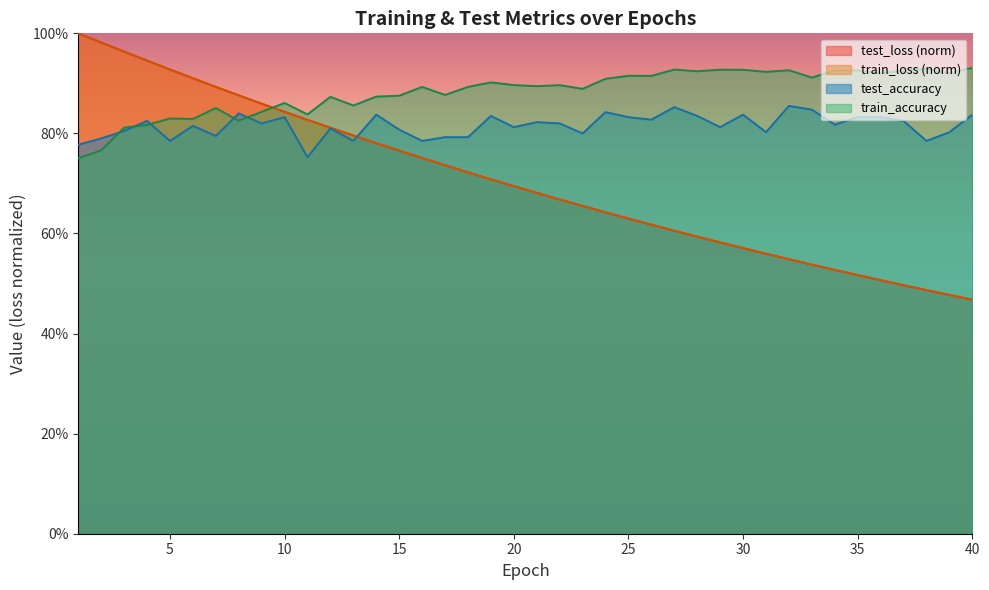

Reading left to right, extract all data points from this chart.

test_loss: 1=1.0	2=1.0	3=1.0	4=0.9	5=0.9	6=0.9	7=0.9	8=0.9	9=0.9	10=0.8	11=0.8	12=0.8	13=0.8	14=0.8	15=0.8	16=0.8	17=0.7	18=0.7	19=0.7	20=0.7	21=0.7	22=0.7	23=0.7	24=0.6	25=0.6	26=0.6	27=0.6	28=0.6	29=0.6	30=0.6	31=0.6	32=0.5	33=0.5	34=0.5	35=0.5	36=0.5	37=0.5	38=0.5	39=0.5	40=0.5
train_loss: 1=1.0	2=1.0	3=1.0	4=0.9	5=0.9	6=0.9	7=0.9	8=0.9	9=0.9	10=0.8	11=0.8	12=0.8	13=0.8	14=0.8	15=0.8	16=0.8	17=0.7	18=0.7	19=0.7	20=0.7	21=0.7	22=0.7	23=0.7	24=0.6	25=0.6	26=0.6	27=0.6	28=0.6	29=0.6	30=0.6	31=0.6	32=0.5	33=0.5	34=0.5	35=0.5	36=0.5	37=0.5	38=0.5	39=0.5	40=0.5
test_accuracy: 1=0.8	2=0.8	3=0.8	4=0.8	5=0.8	6=0.8	7=0.8	8=0.8	9=0.8	10=0.8	11=0.8	12=0.8	13=0.8	14=0.8	15=0.8	16=0.8	17=0.8	18=0.8	19=0.8	20=0.8	21=0.8	22=0.8	23=0.8	24=0.8	25=0.8	26=0.8	27=0.9	28=0.8	29=0.8	30=0.8	31=0.8	32=0.9	33=0.8	34=0.8	35=0.8	36=0.8	37=0.8	38=0.8	39=0.8	40=0.8
train_accuracy: 1=0.8	2=0.8	3=0.8	4=0.8	5=0.8	6=0.8	7=0.9	8=0.8	9=0.8	10=0.9	11=0.8	12=0.9	13=0.9	14=0.9	15=0.9	16=0.9	17=0.9	18=0.9	19=0.9	20=0.9	21=0.9	22=0.9	23=0.9	24=0.9	25=0.9	26=0.9	27=0.9	28=0.9	29=0.9	30=0.9	31=0.9	32=0.9	33=0.9	34=0.9	35=0.9	36=0.9	37=0.9	38=0.9	39=0.9	40=0.9